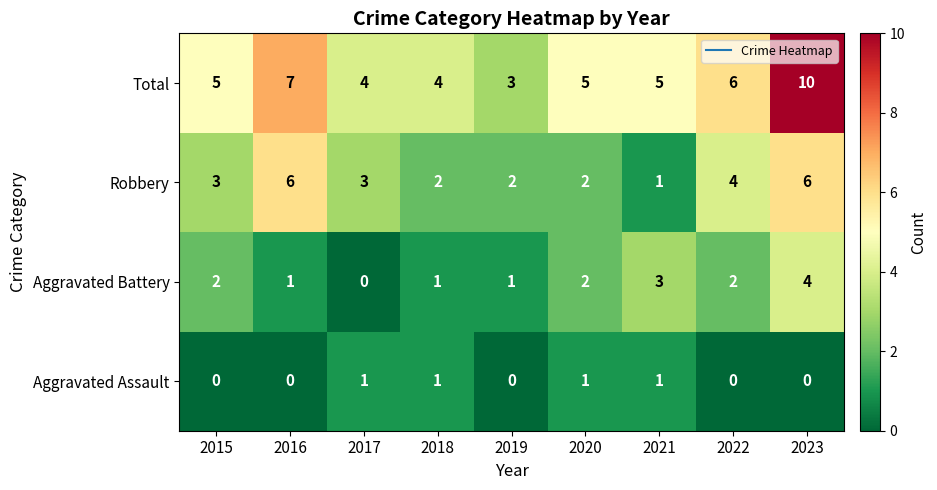

Which series has the largest total across all categories?

Total